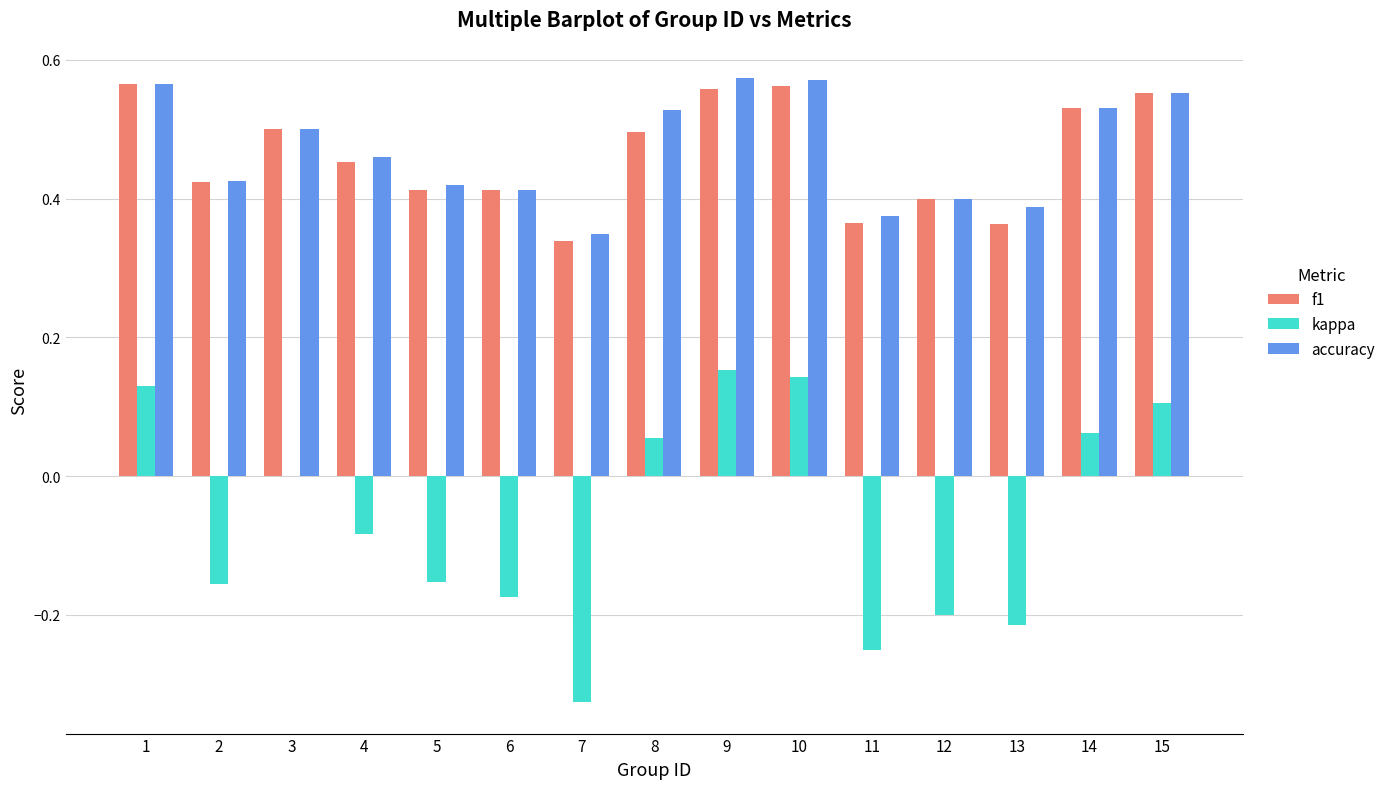

True or false: kappa has a value of -0.0 at 2.

False